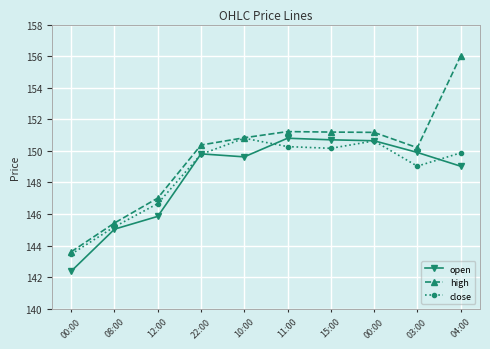

What is the average value of the close series?

148.6